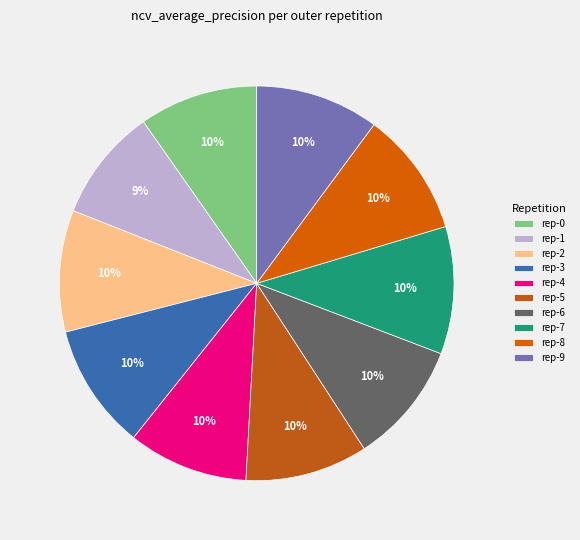

To the nearest percent, what is the difference between the largest and smallest slice percentages?

1%